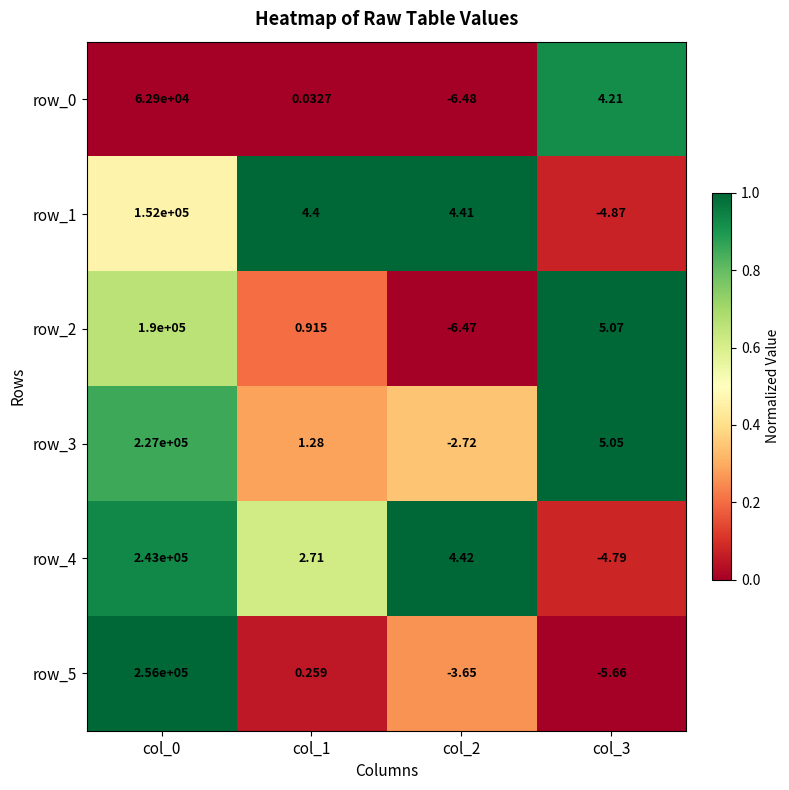

How many positive values does the row_0 series have?

3